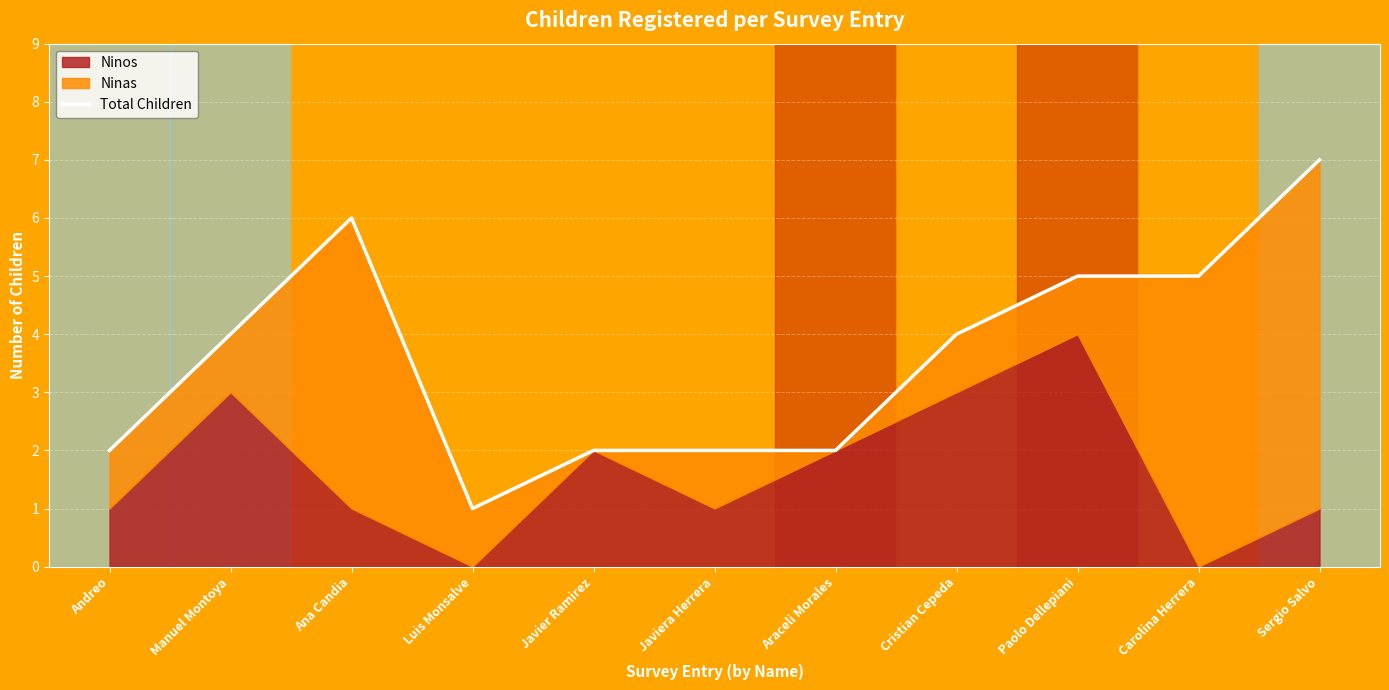

What is the value of the 3rd point from the left?

6